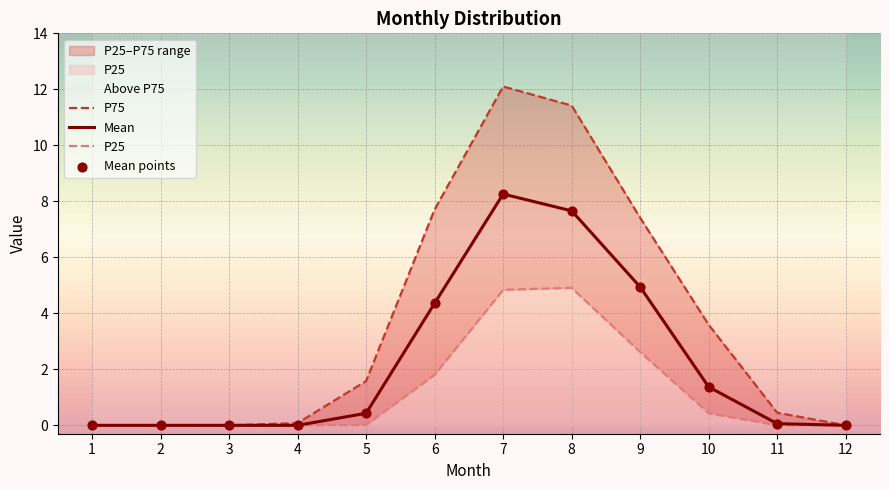

Which series has the largest Y range (max minus min)?

P75